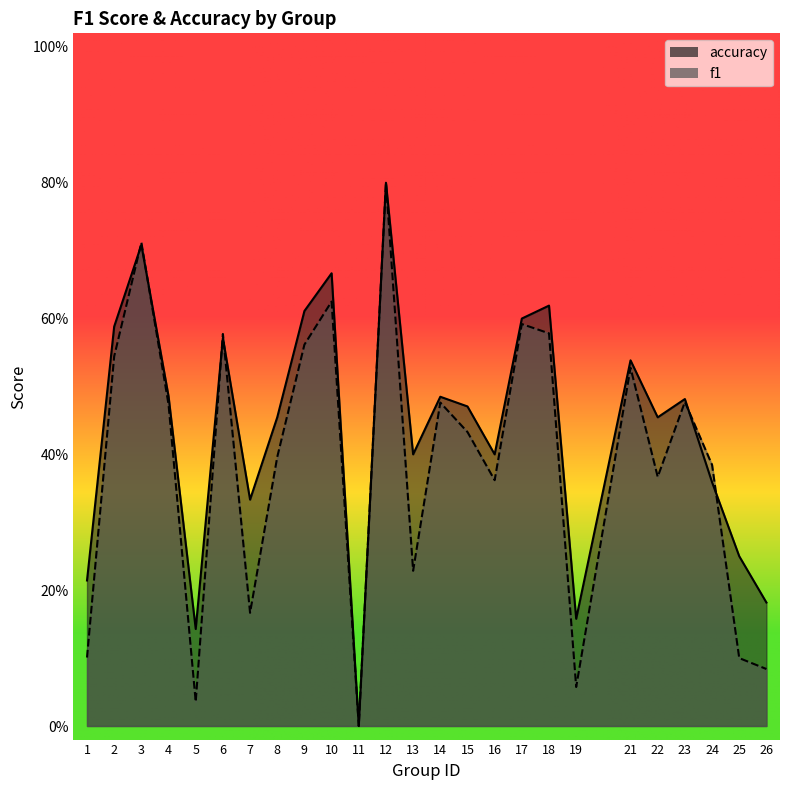

At which category is the sum across all series the highest?

12